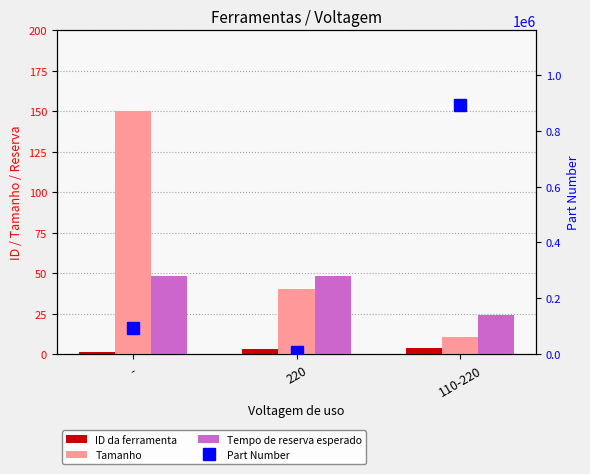

At which label is Part Number closest to 449223?

-